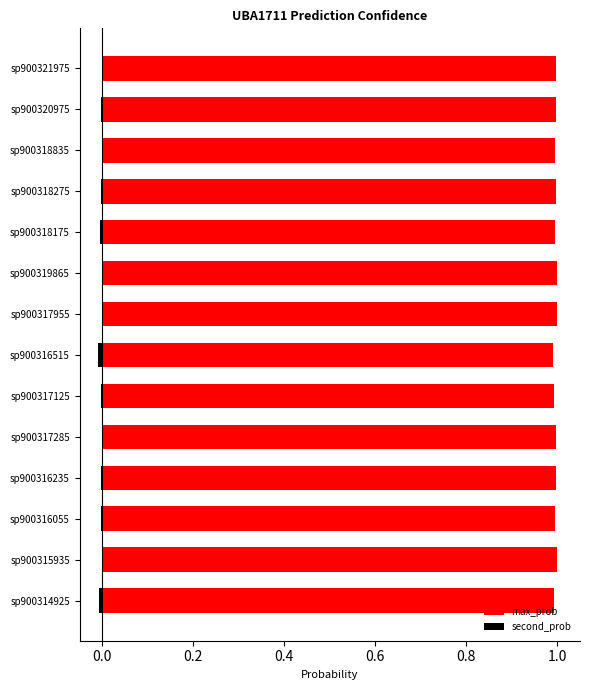

Reading left to right, transcribe all the data shown in this chart.

max_prob: 1.0	1.0	1.0	1.0	1.0	1.0	1.0	1.0	1.0	1.0	1.0	1.0	1.0	1.0
second_prob: -0.0	-0.0	-0.0	-0.0	-0.0	-0.0	-0.0	-0.0	-0.0	-0.0	-0.0	-0.0	-0.0	-0.0